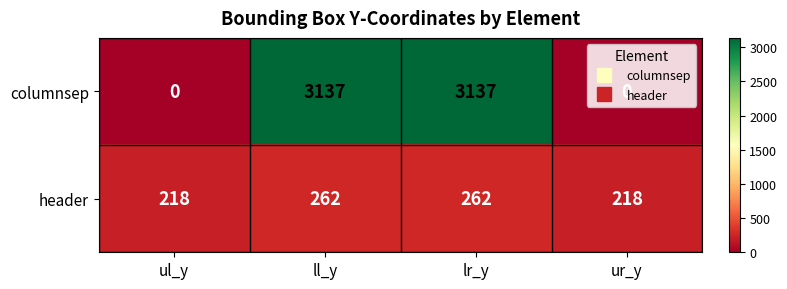

The columnsep series shows 5587 at lr_y. True or false?

False